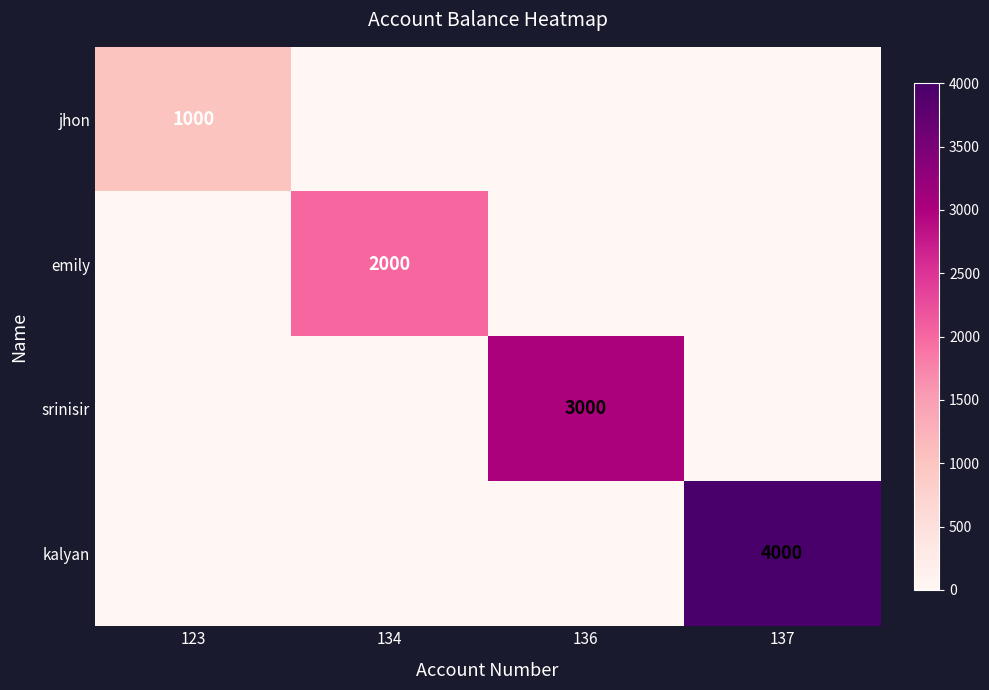

Is it true that emily equals 2000 at 134?

True